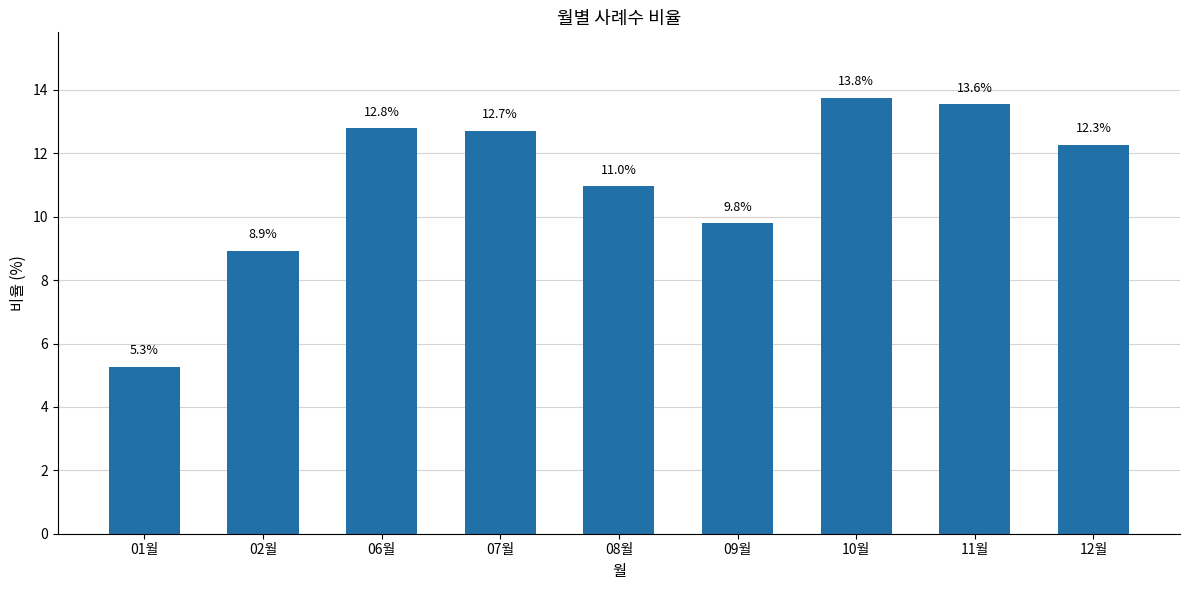

What position from the right is 12월?

1